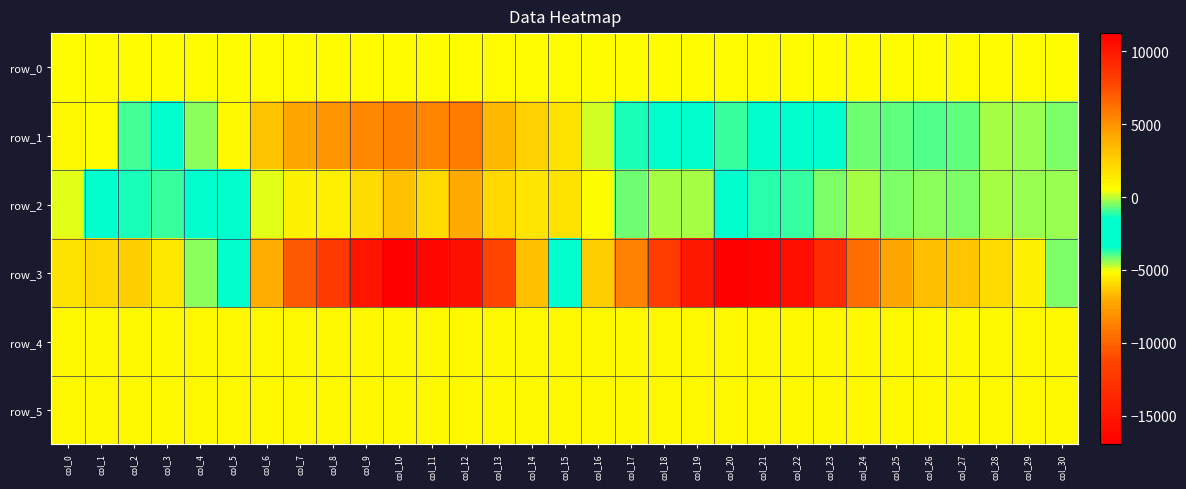

Is it true that row_3 equals 957.7 at col_3?

False